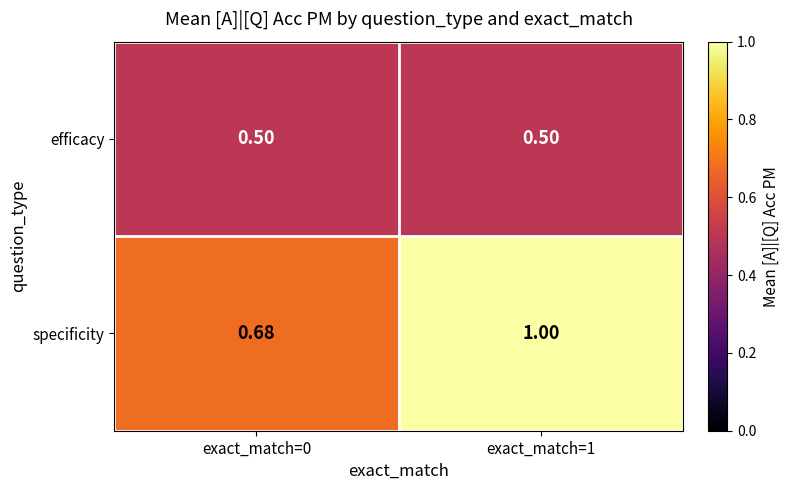

Is the value of efficacy at exact_match=1 greater than the value of specificity at exact_match=1?

No